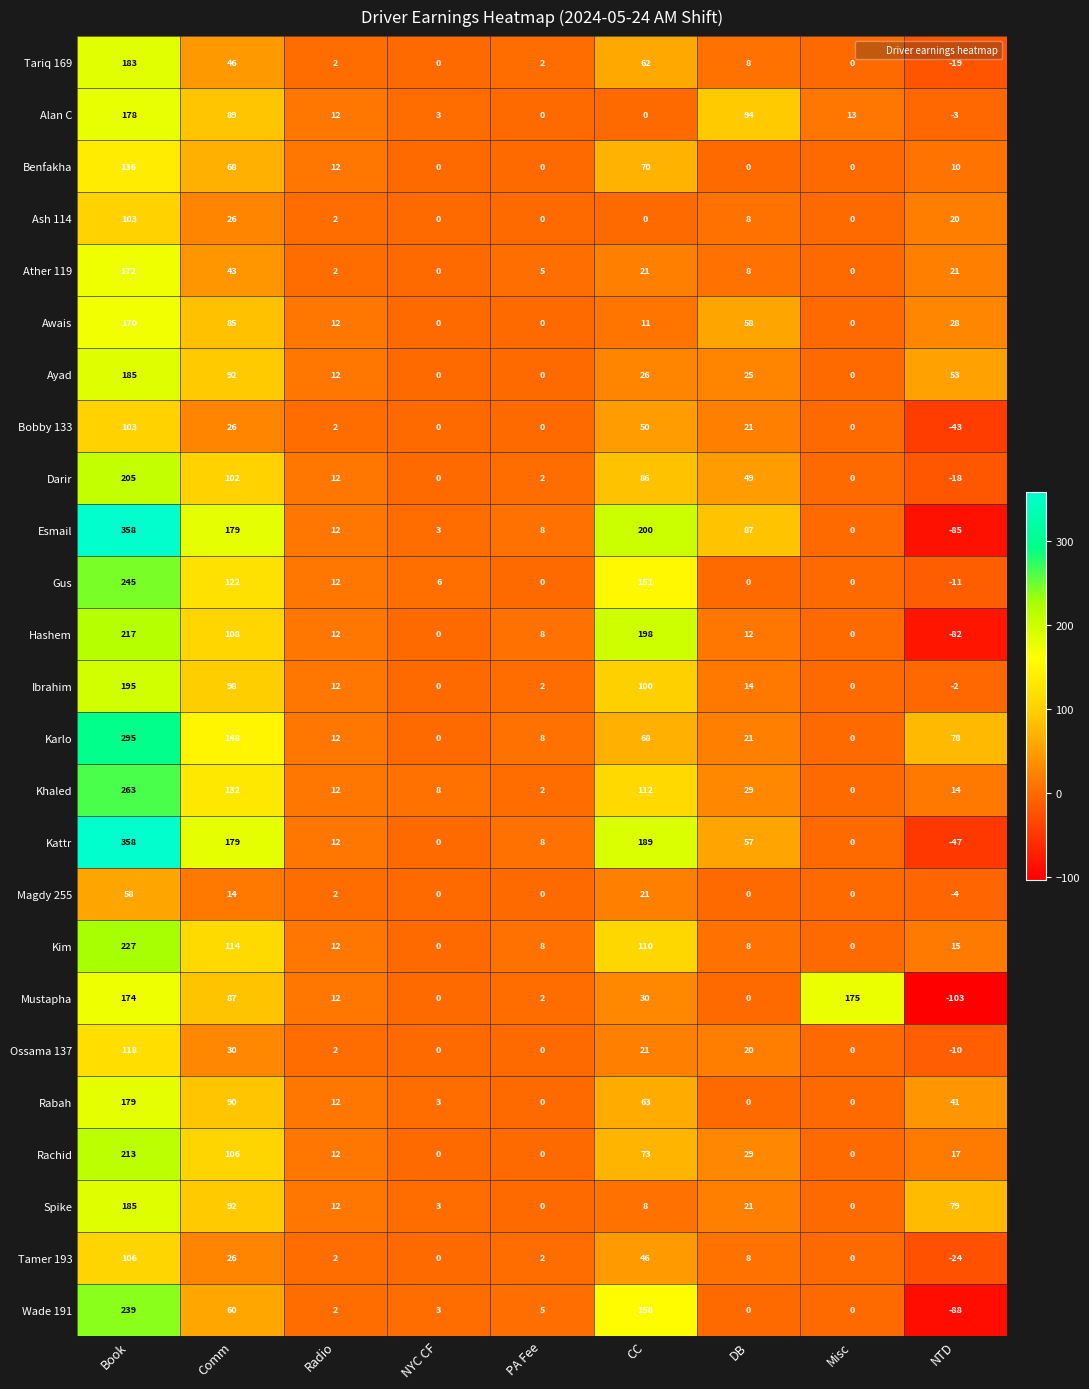

What is the difference between the second highest and second lowest values in the Mustapha series?

174